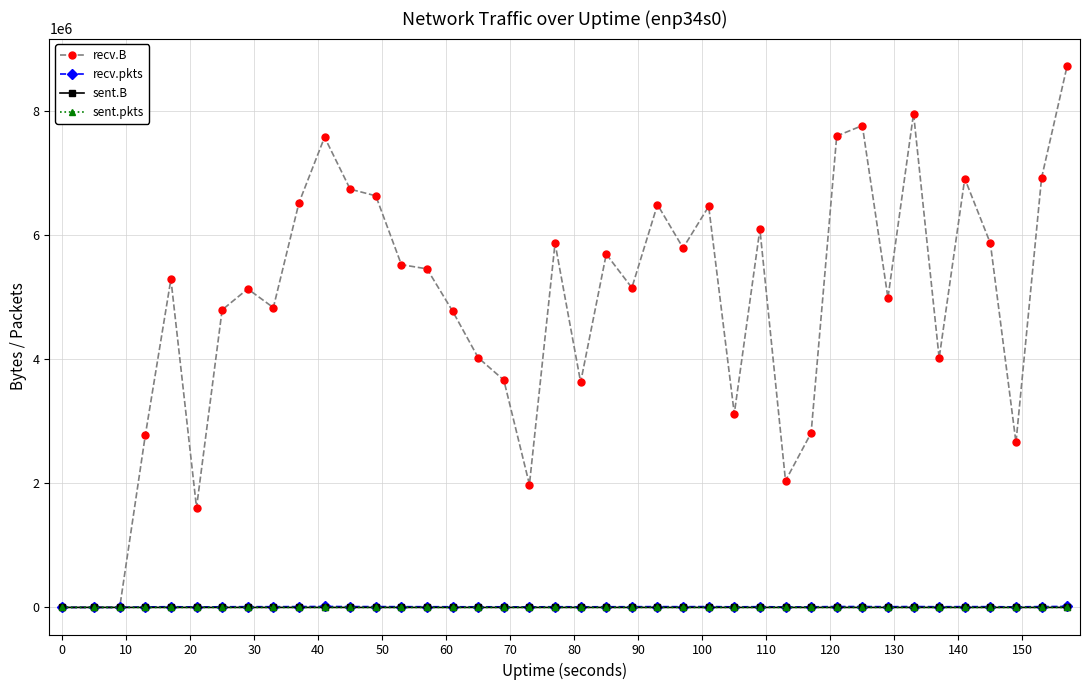

Which series has the largest total across all categories?

recv.B